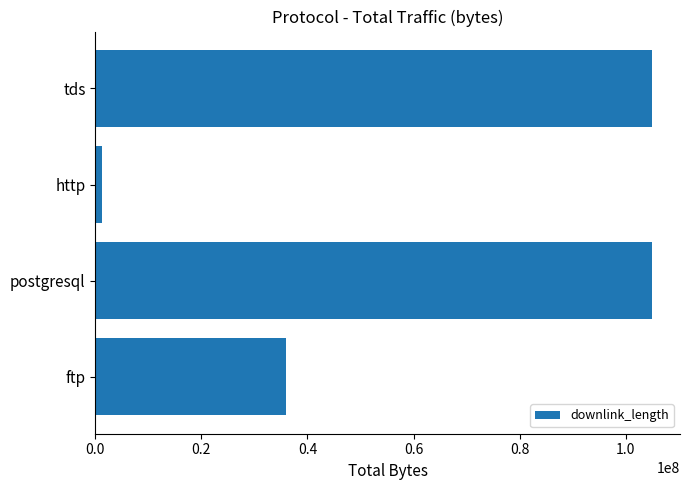

Is it true that the value at postgresql is 105005790.0?

True